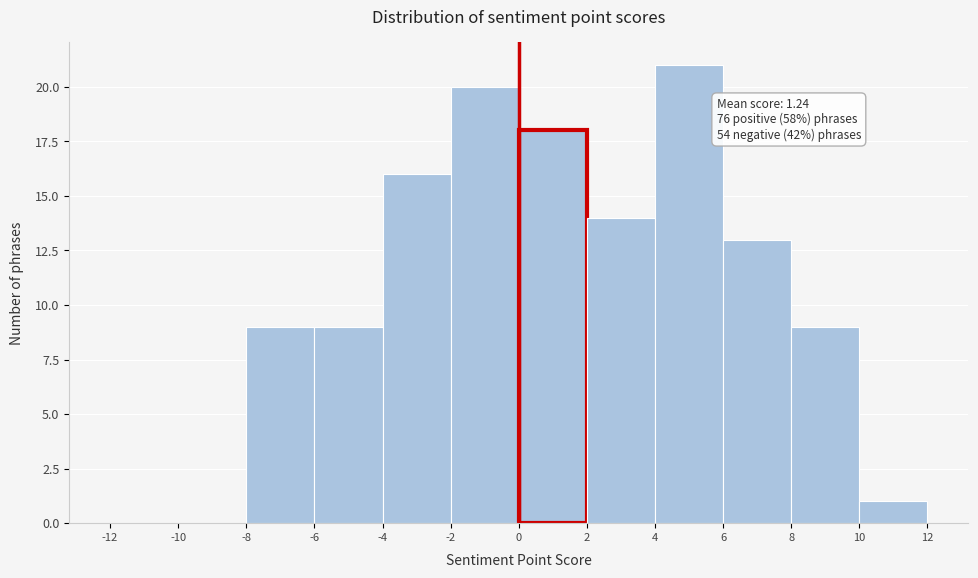

Which range on the x-axis has the tallest bar?

4 to 6